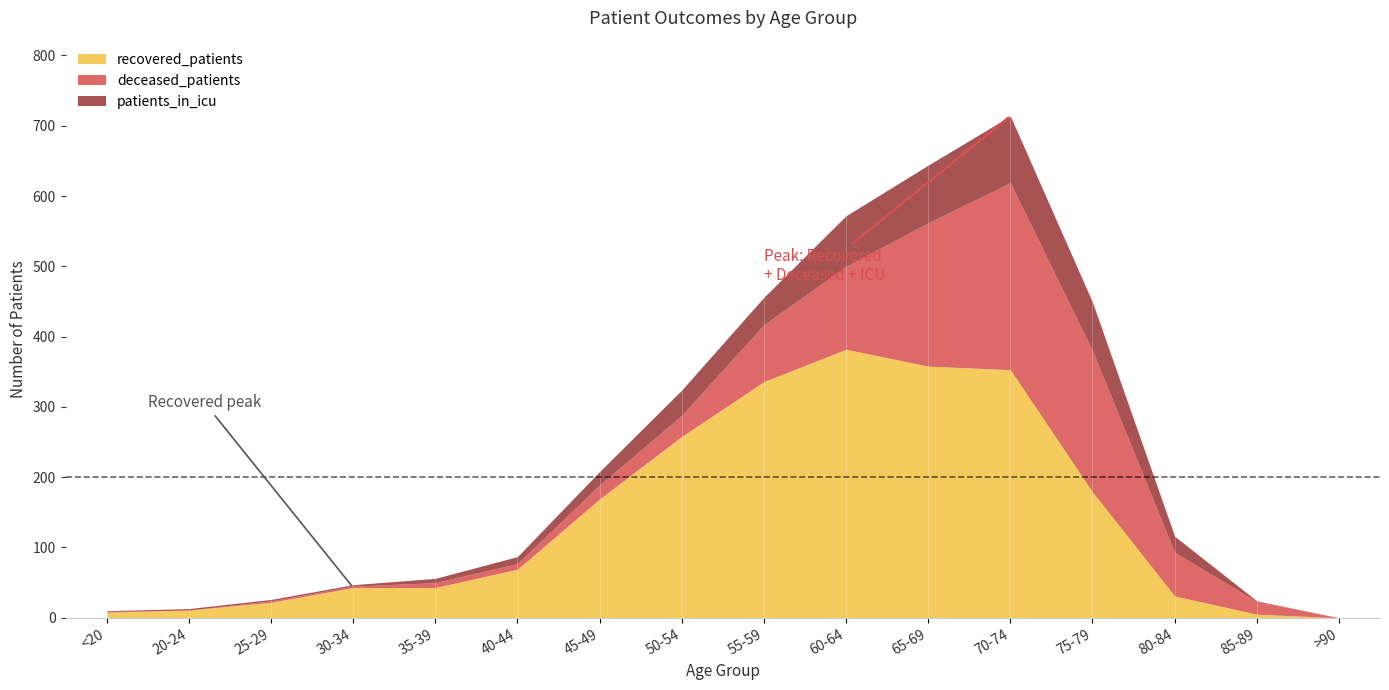

Between 50-54 and 45-49, which is larger?

50-54